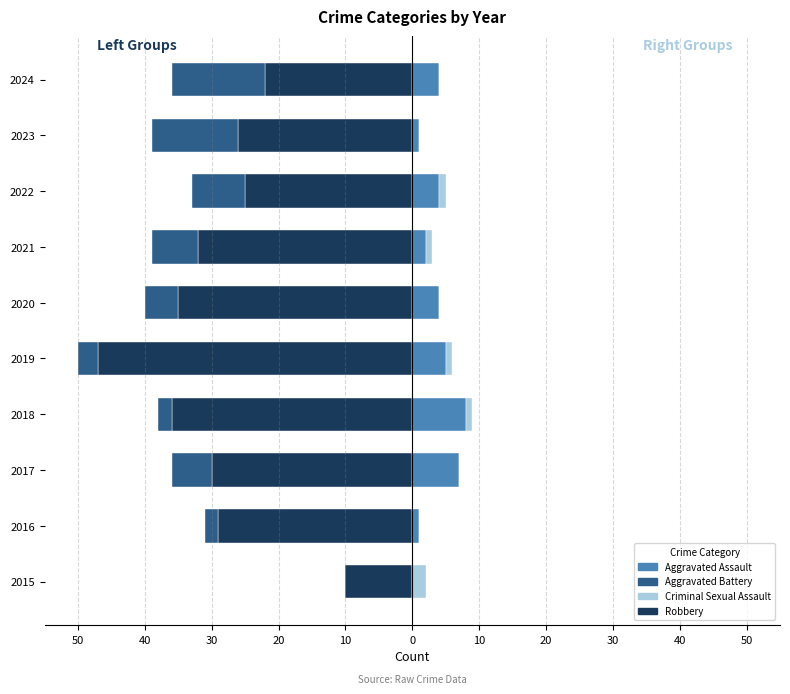

What is the minimum value shown in the chart?

-47